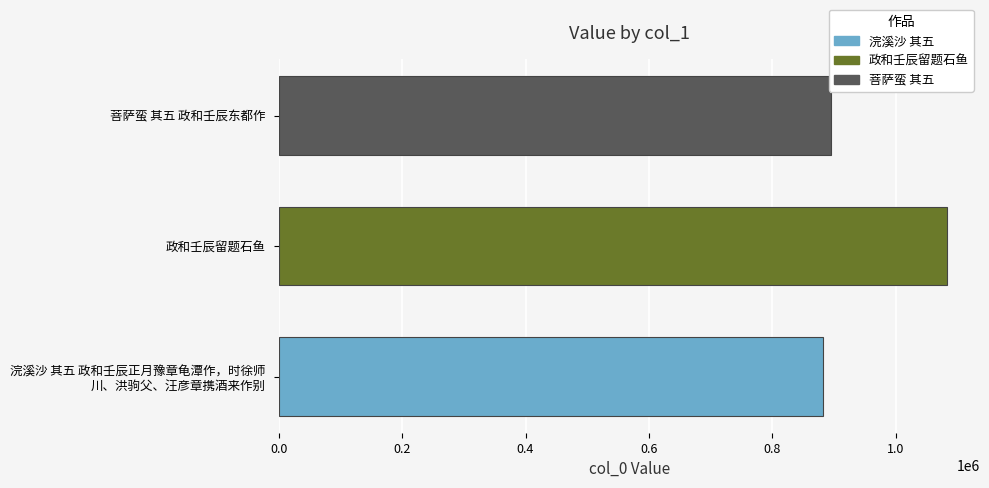

List the labels in order of value, smallest first.

浣溪沙 其五 政和壬辰正月豫章龟潭作，时徐师
川、洪驹父、汪彦章携酒来作别, 菩萨蛮 其五 政和壬辰东都作, 政和壬辰留题石鱼